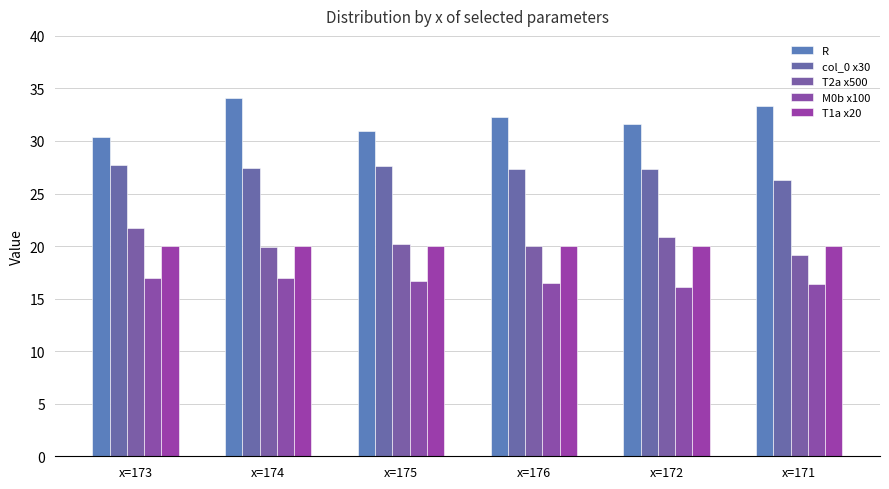

How many data points does each series have?

6